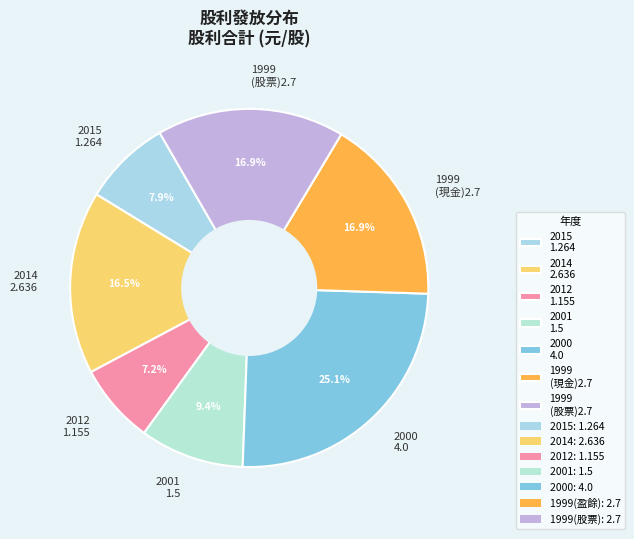

Which slice is the smallest?

2012 1.155